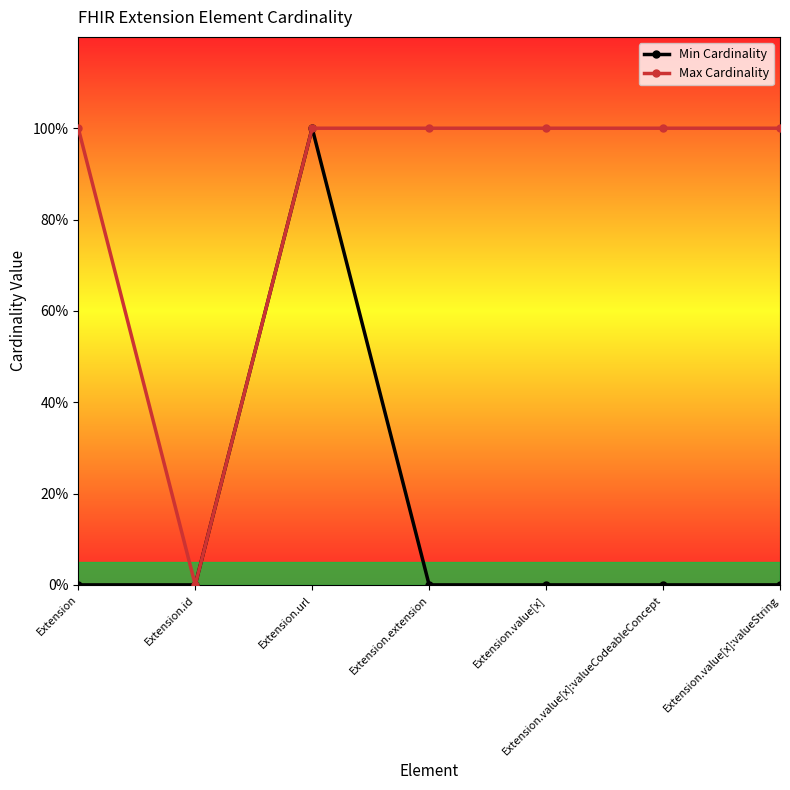

Does the chart have visible grid lines?

No